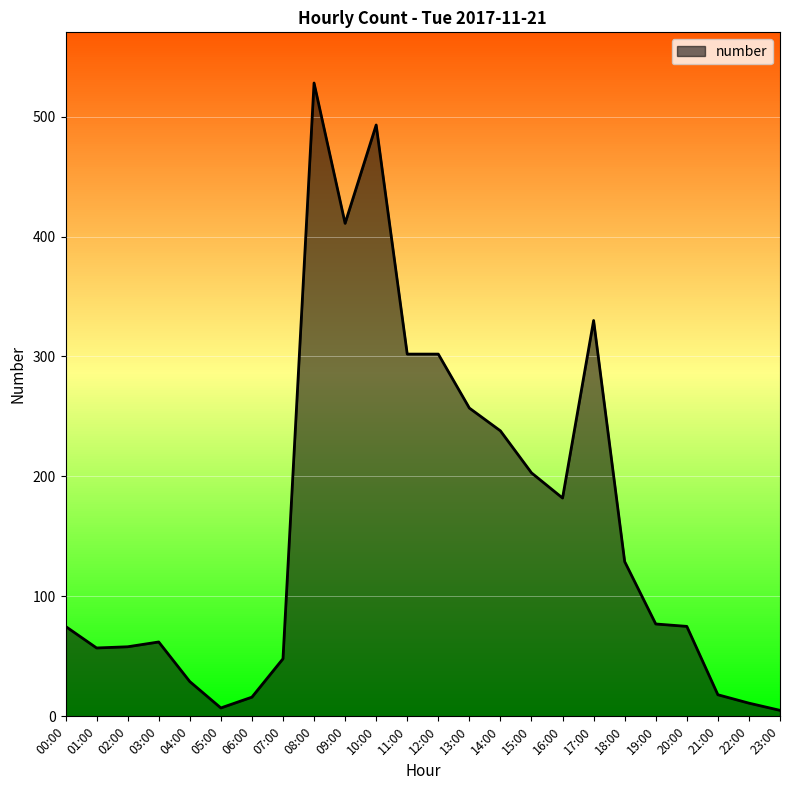

How many lines are shown in the chart?

1